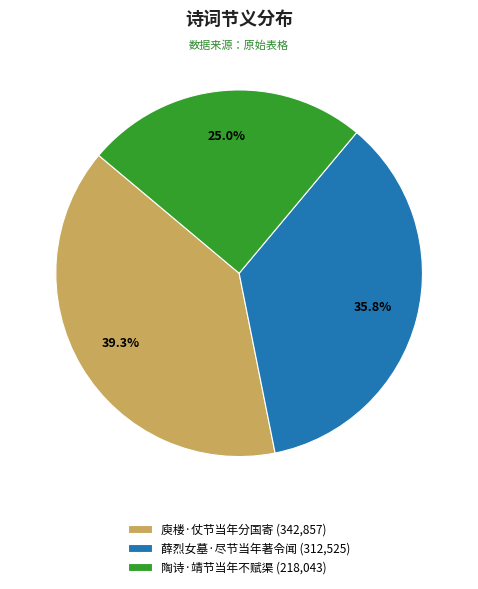

Between 庾楼·仗节当年分国寄 and 薛烈女墓·尽节当年著令闻, which is larger?

庾楼·仗节当年分国寄